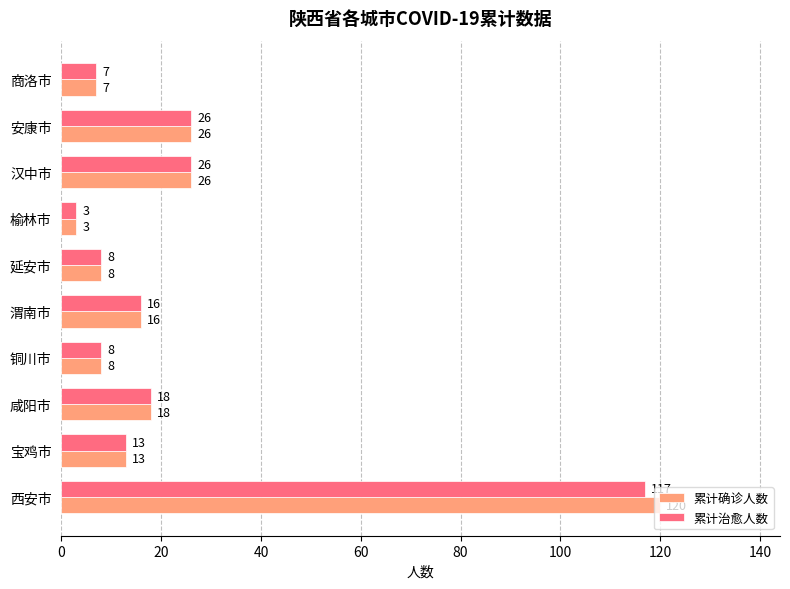

True or false: 累计确诊人数 has a value of 8 at 铜川市.

True